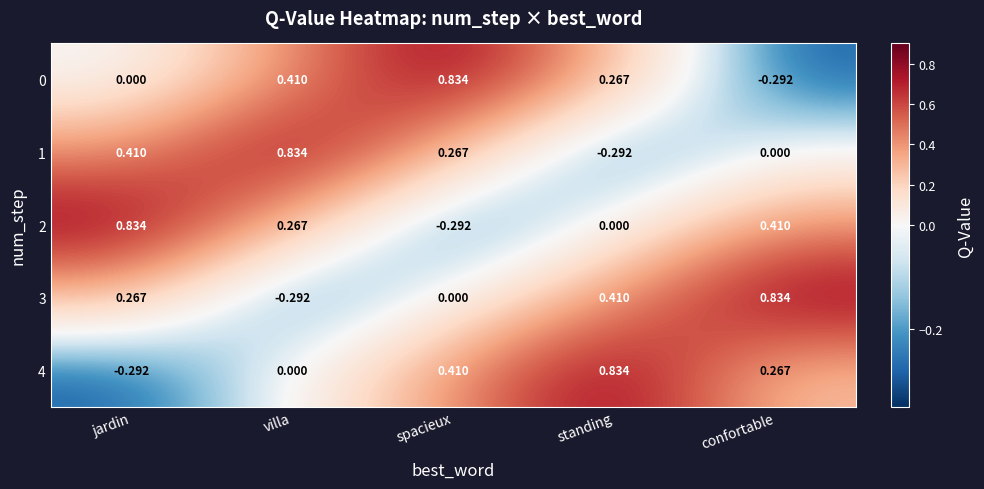

Which category has the lowest value in the 1 series?

standing